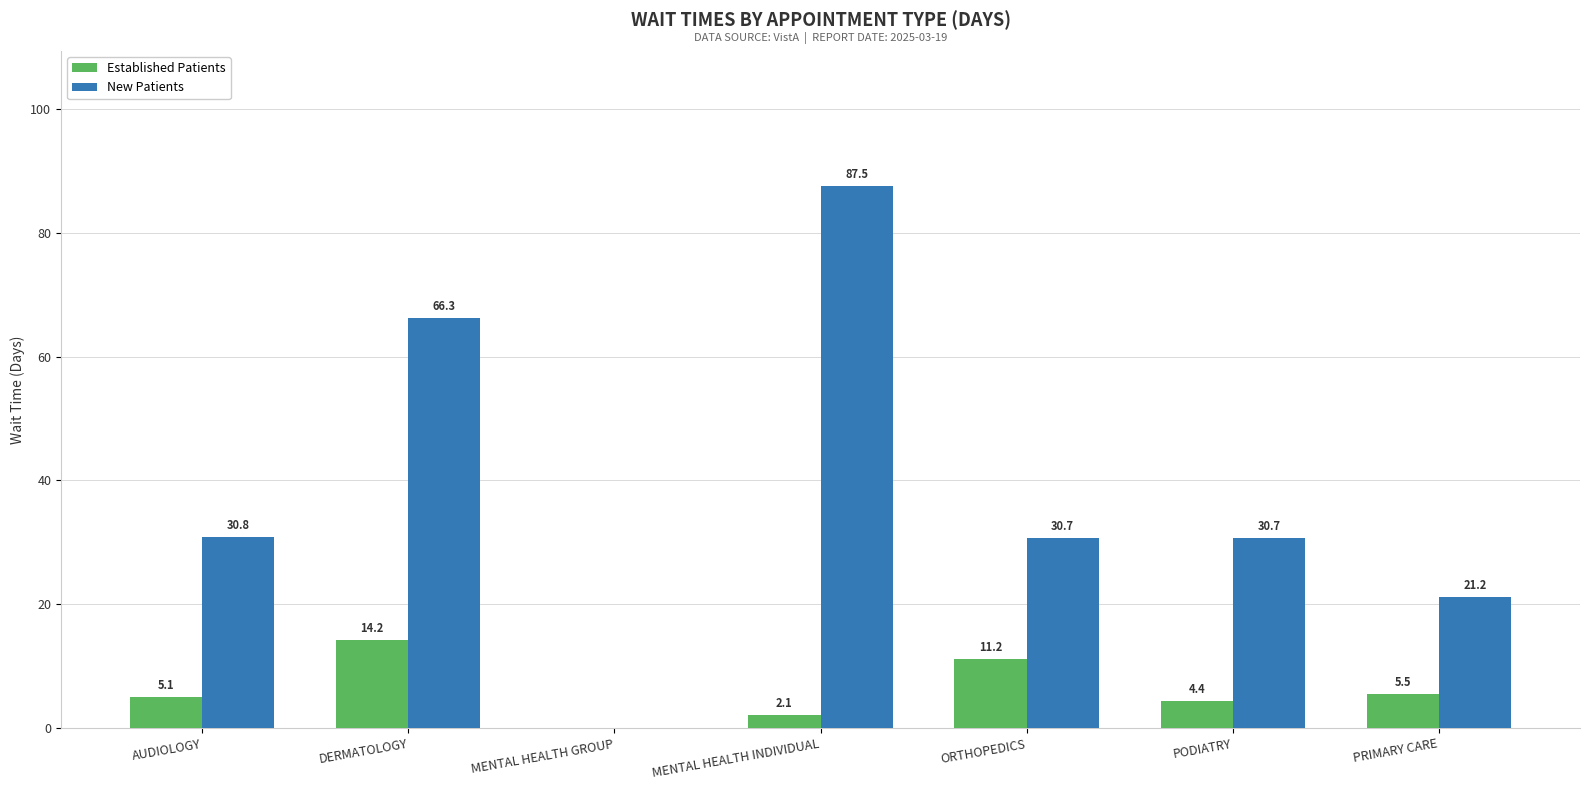

Between MENTAL HEALTH INDIVIDUAL and PODIATRY, which series saw the biggest shift?

New Patients